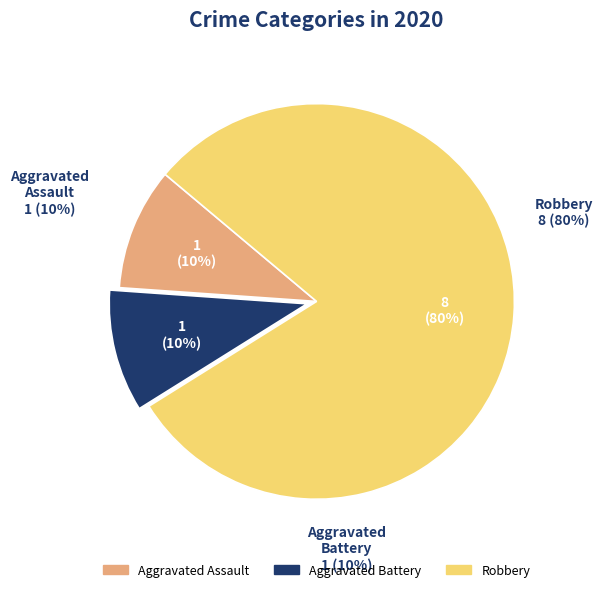

To the nearest percent, what portion does Aggravated Assault represent?

10%